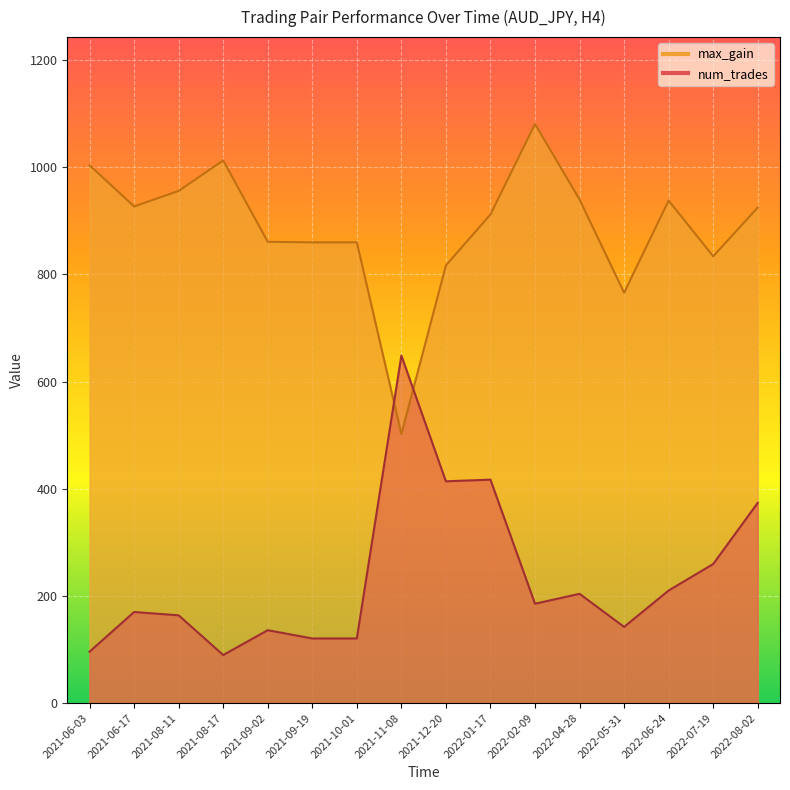

What is the label of the 4th point from the right?

2022-05-31